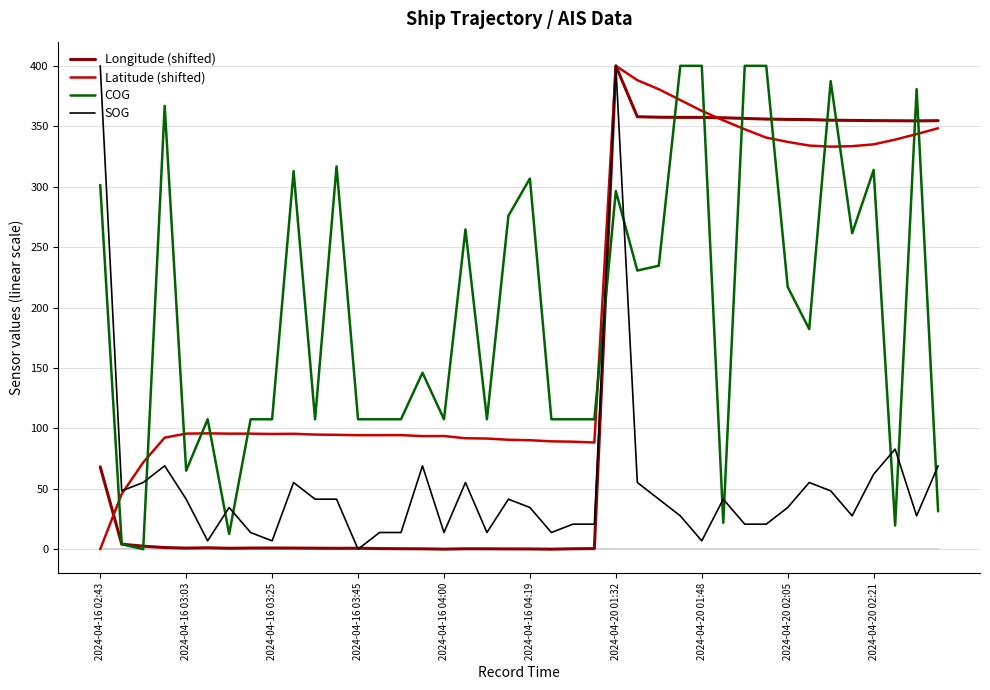

Which category has the highest value in the Longitude (shifted) series?

2024-04-20 01:32